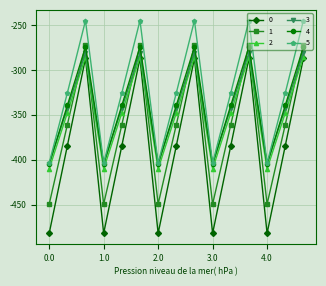

What is the value of the 0 point at the 10th from the left?

-482.0